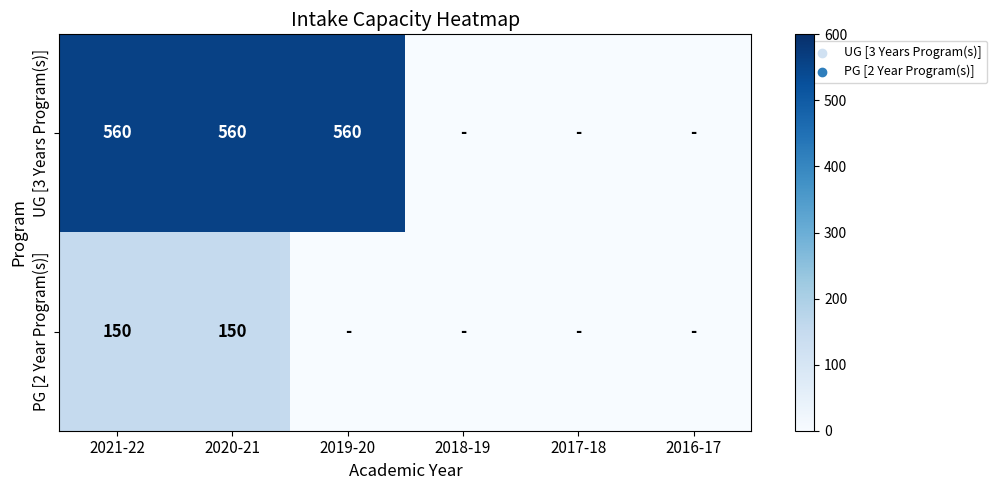

Which has a higher value, 2018-19 or 2019-20?

2019-20